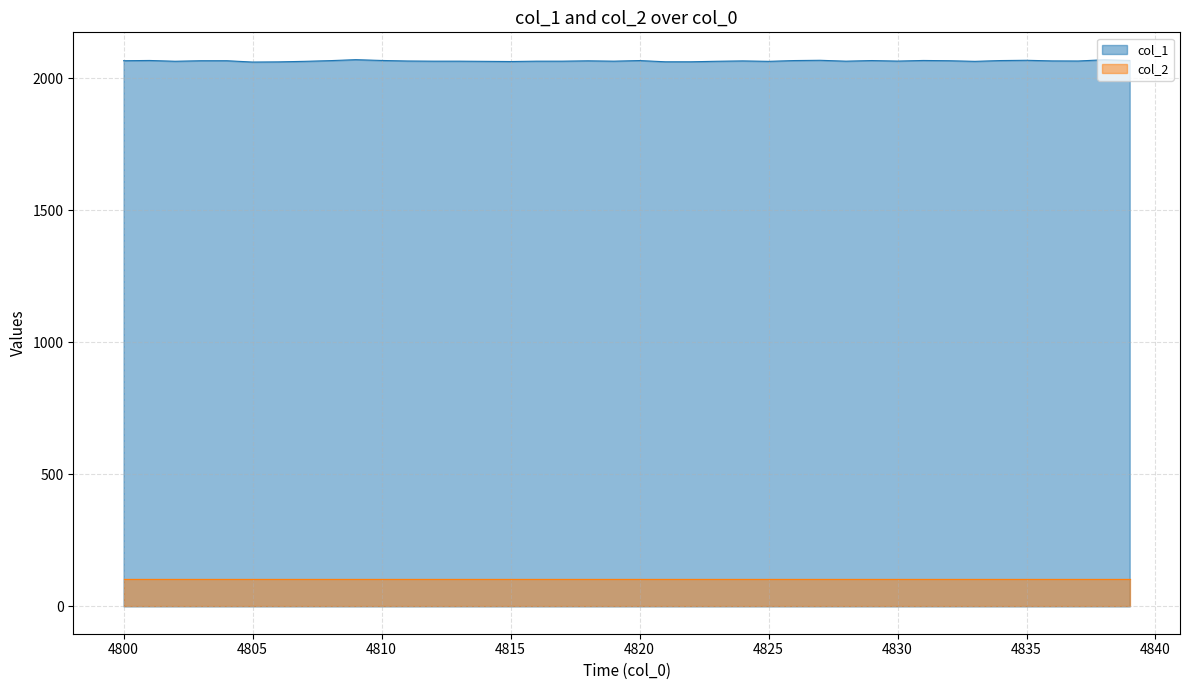

Rank the categories by value from lowest to highest.

4805, 4806, 4821, 4822, 4815, 4807, 4814, 4825, 4833, 4802, 4823, 4812, 4813, 4816, 4817, 4819, 4828, 4830, 4811, 4837, 4824, 4836, 4818, 4800, 4803, 4804, 4832, 4808, 4820, 4826, 4829, 4834, 4801, 4810, 4831, 4839, 4827, 4835, 4838, 4809